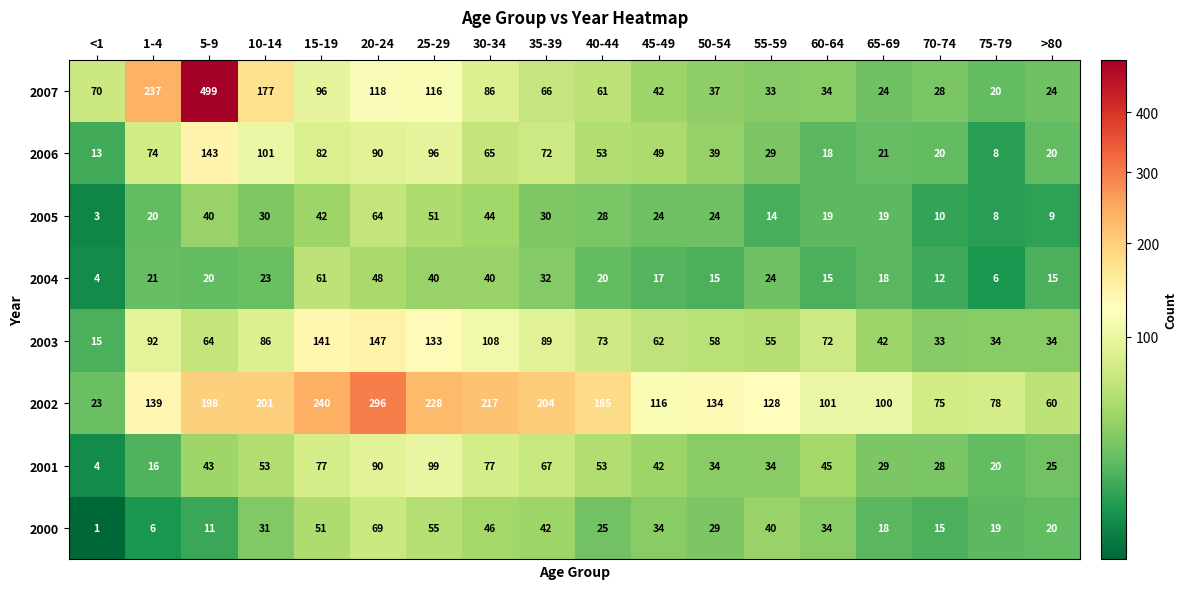

Which series has the largest total across all categories?

2002